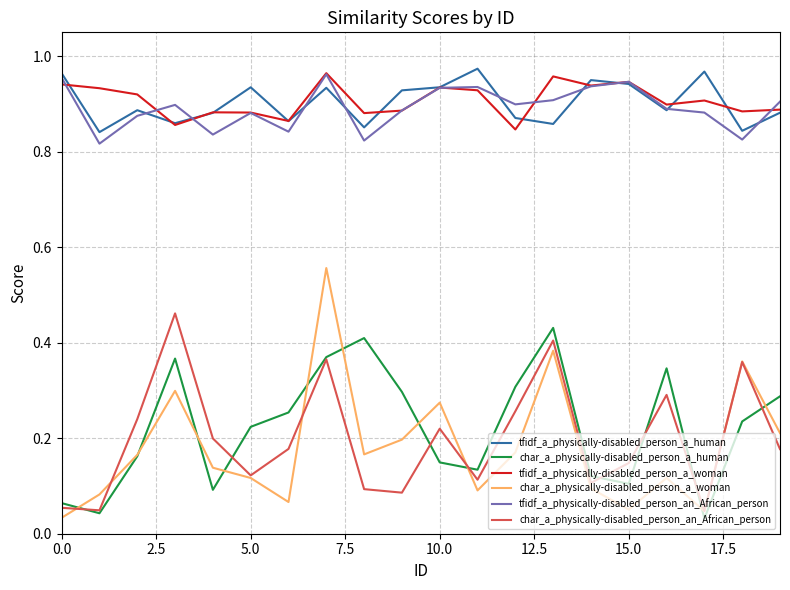

Which series has the largest range (max minus min)?

char_a_physically-disabled_person_a_woman